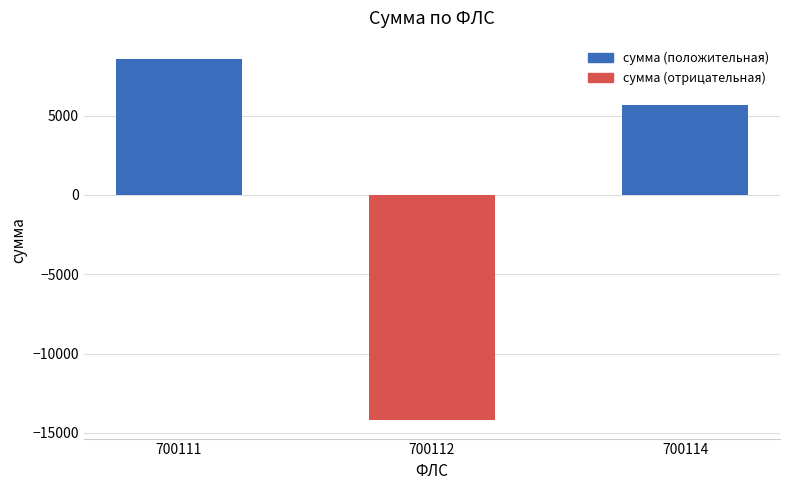

What is the minimum value shown in the chart?

-14217.9